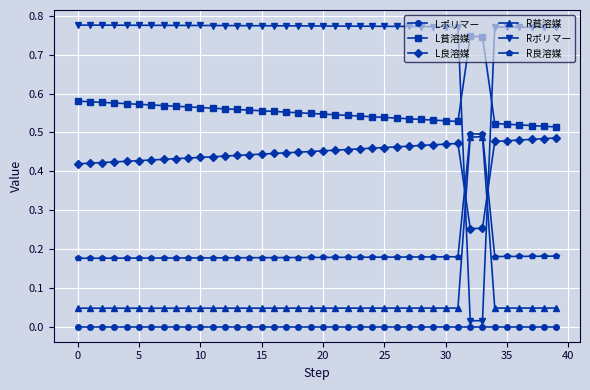

Which series has the largest range (max minus min)?

Rポリマー